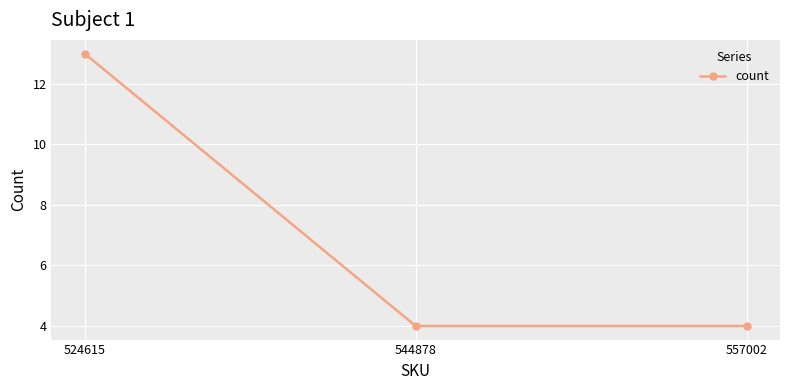

Does the chart have visible grid lines?

Yes